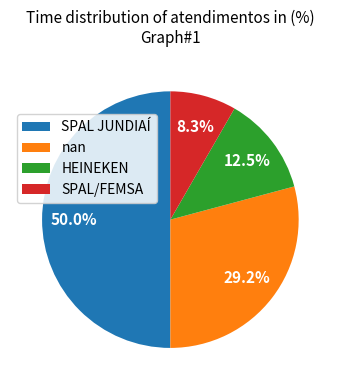

The SPAL JUNDIAÍ slice represents 62% of the pie. True or false?

False